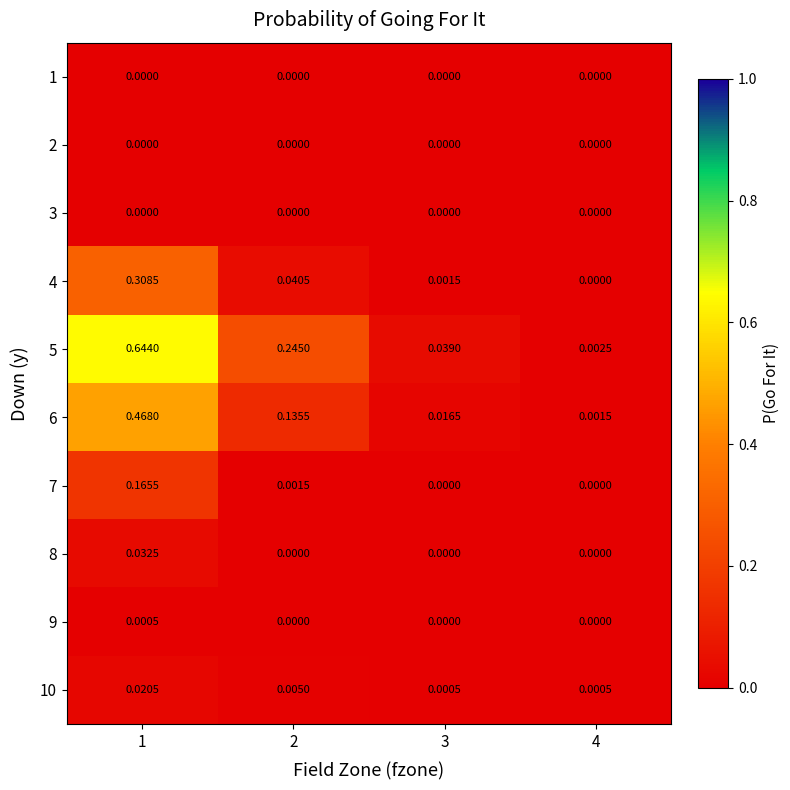

Is the value of 5 at 3 greater than the value of 10 at 3?

Yes